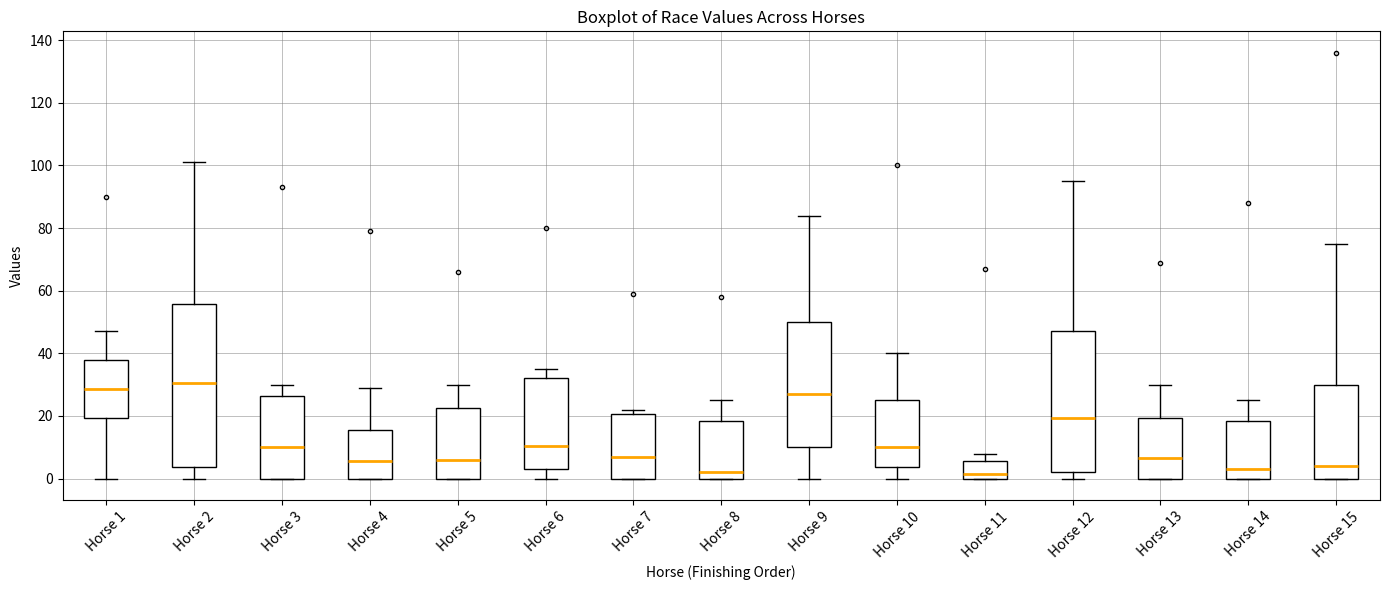

Reading left to right, transcribe this box plot: for each box, give where its median line is, the range the box spans, and where its two whiskers end, as read against the y-axis. The values are not printed on the chart, so give them approximately, as read against the axis.

Horse 1: median 28, box 20 to 38, whiskers 0 to 48
Horse 2: median 30, box 4 to 56, whiskers 0 to 102
Horse 3: median 10, box 0 to 26, whiskers 0 to 30
Horse 4: median 6, box 0 to 16, whiskers 0 to 30
Horse 5: median 6, box 0 to 22, whiskers 0 to 30
Horse 6: median 10, box 4 to 32, whiskers 0 to 36
Horse 7: median 8, box 0 to 20, whiskers 0 to 22
Horse 8: median 2, box 0 to 18, whiskers 0 to 26
Horse 9: median 28, box 10 to 50, whiskers 0 to 84
Horse 10: median 10, box 4 to 26, whiskers 0 to 40
Horse 11: median 2, box 0 to 6, whiskers 0 to 8
Horse 12: median 20, box 2 to 48, whiskers 0 to 96
Horse 13: median 6, box 0 to 20, whiskers 0 to 30
Horse 14: median 4, box 0 to 18, whiskers 0 to 26
Horse 15: median 4, box 0 to 30, whiskers 0 to 76